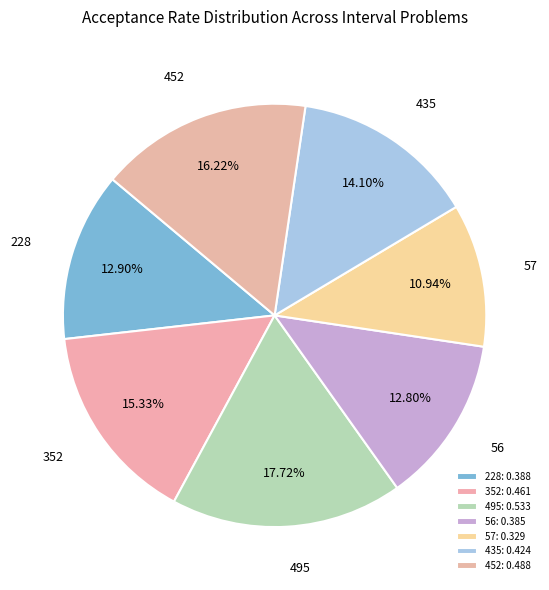

Combined, do 228 and 452 account for over 50%?

No